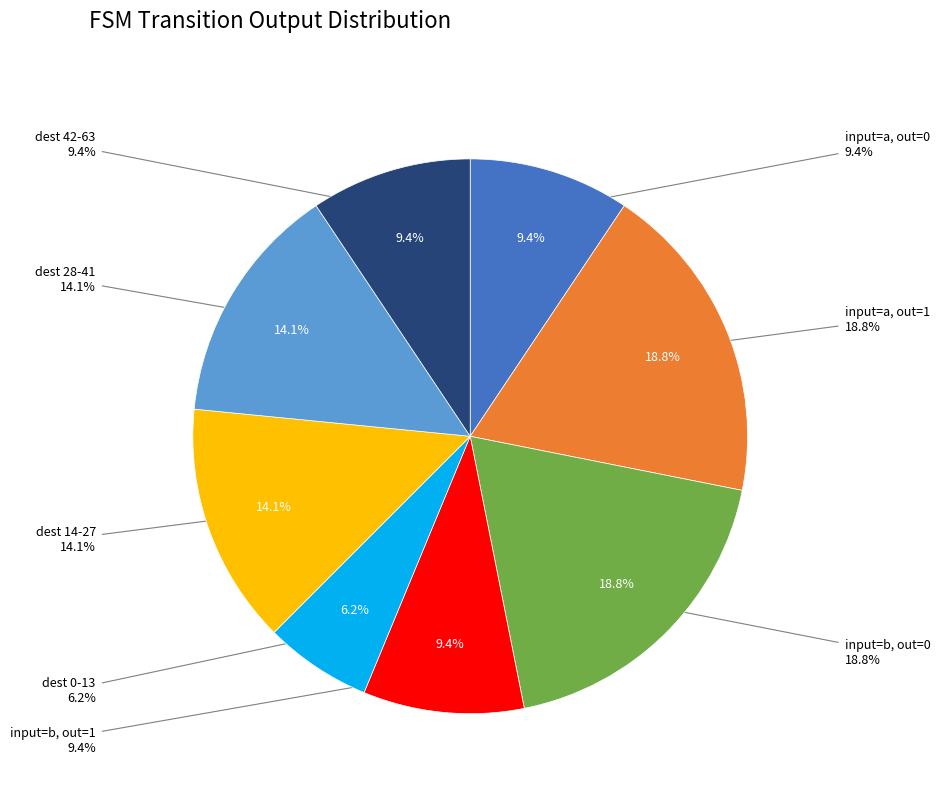

How many slices are in this pie chart?

8